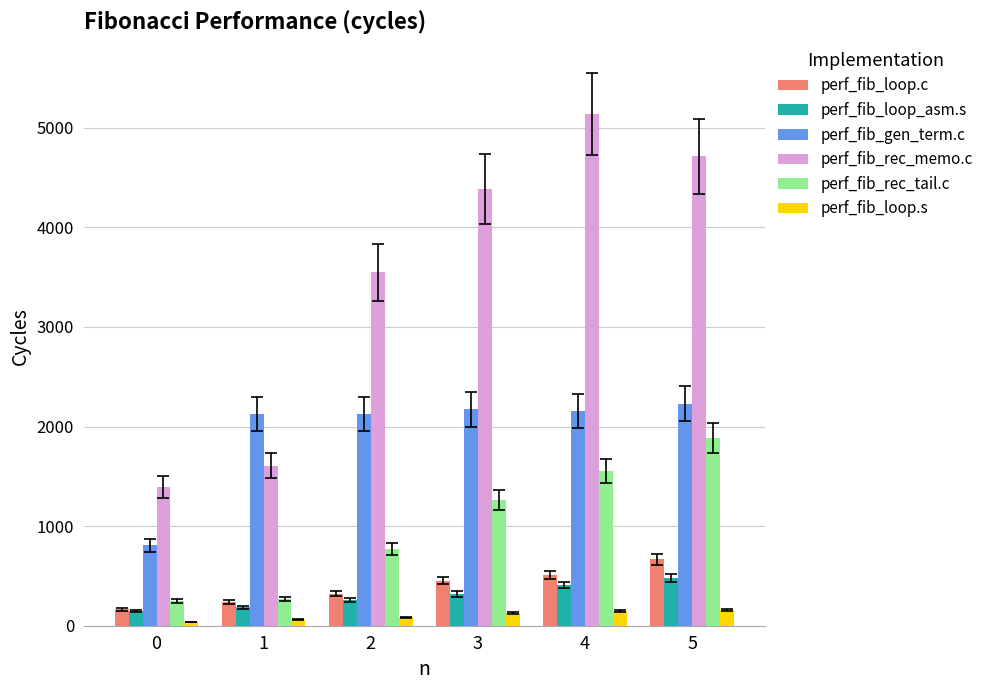

List the series in order of their peak value, lowest first.

perf_fib_loop.s, perf_fib_loop_asm.s, perf_fib_loop.c, perf_fib_rec_tail.c, perf_fib_gen_term.c, perf_fib_rec_memo.c